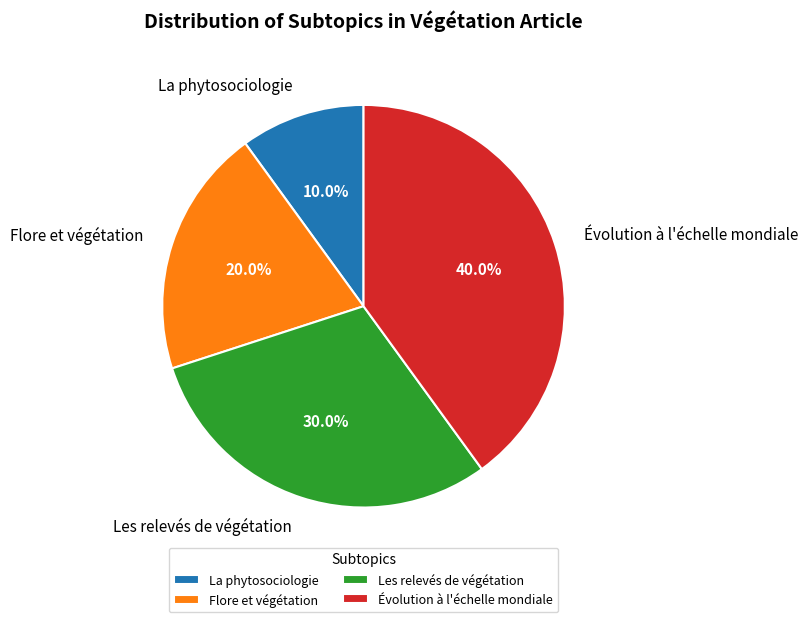

To the nearest percent, what is the combined percentage of Flore et végétation and Évolution à l'échelle mondiale?

60%